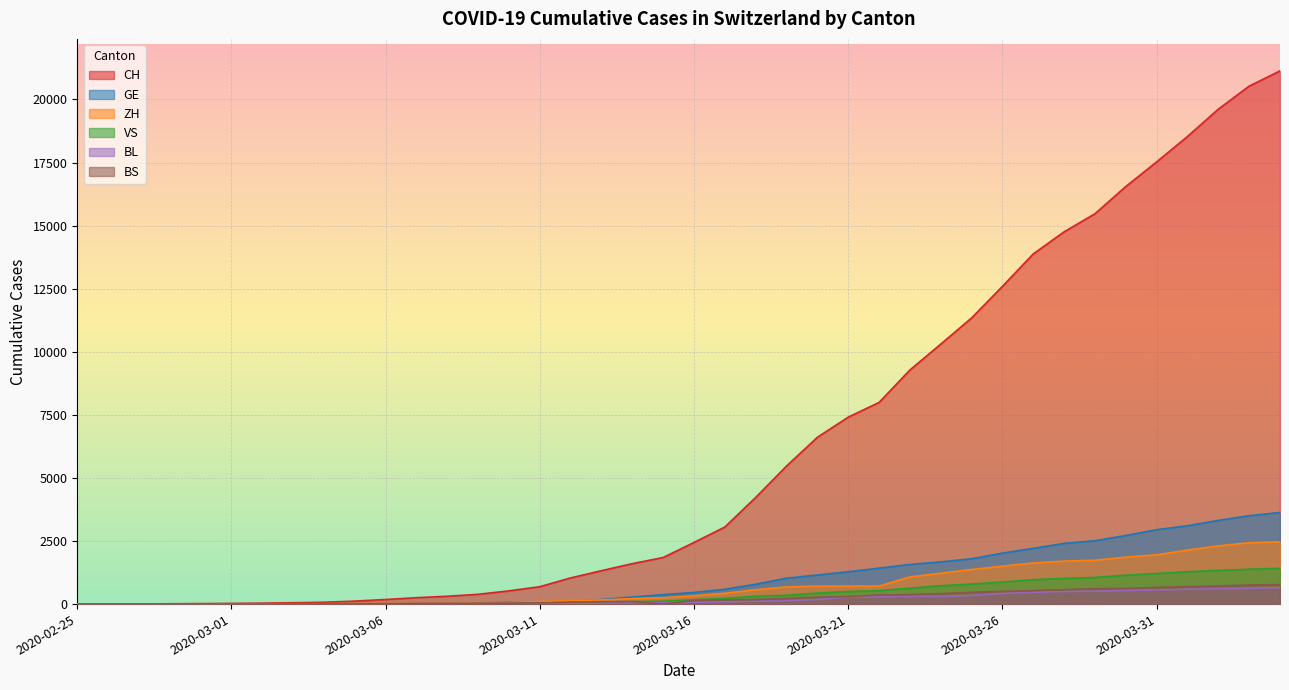

What is the label of the 5th point from the right?

2020-03-31